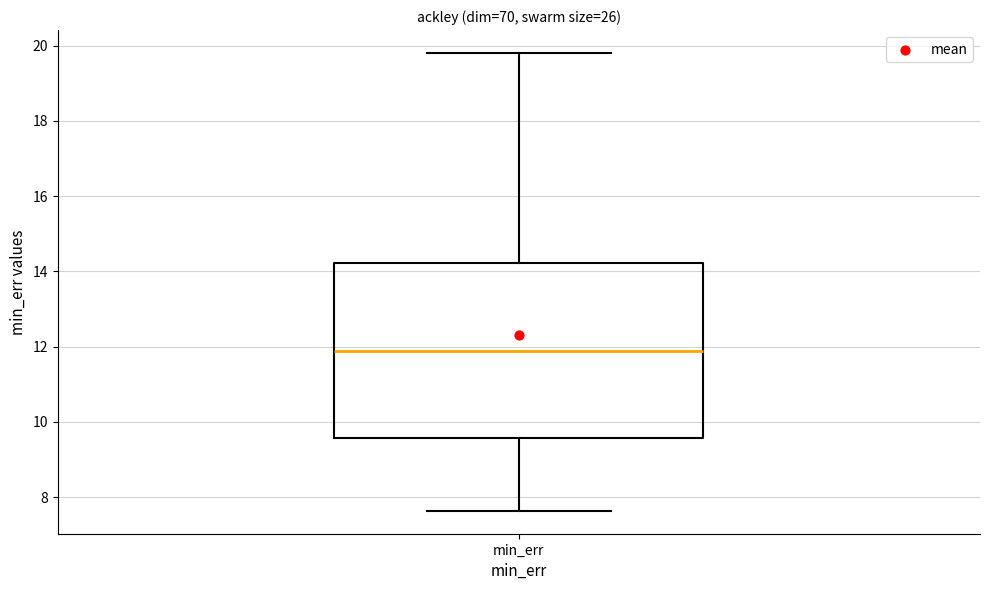

Transcribe this box plot: give where the median line is, the range the box spans, and where the two whiskers end, as read against the y-axis. The values are not printed on the chart, so give them approximately, as read against the axis.

median 11.8, box 9.6 to 14.2, whiskers 7.6 to 19.8